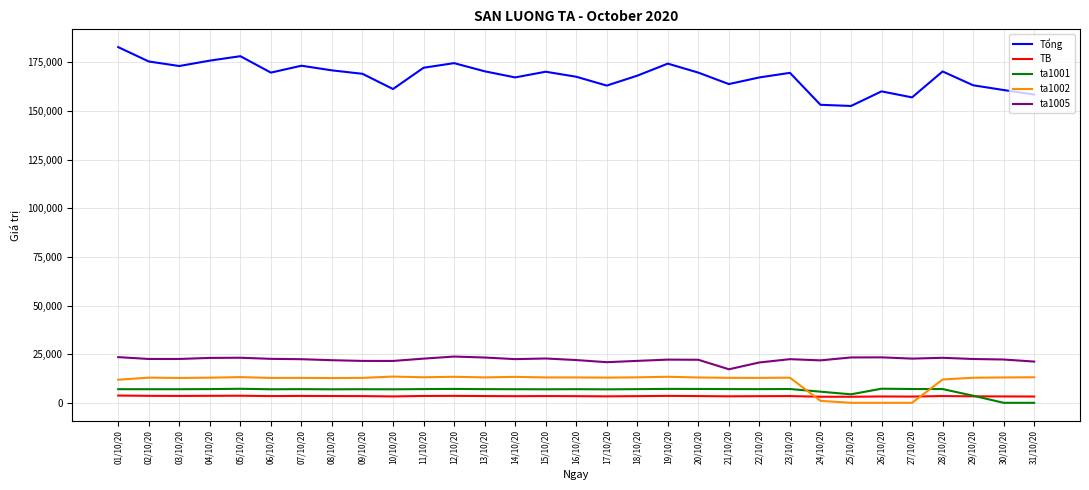

What is the highest value of the ta1005 series?

23778.2